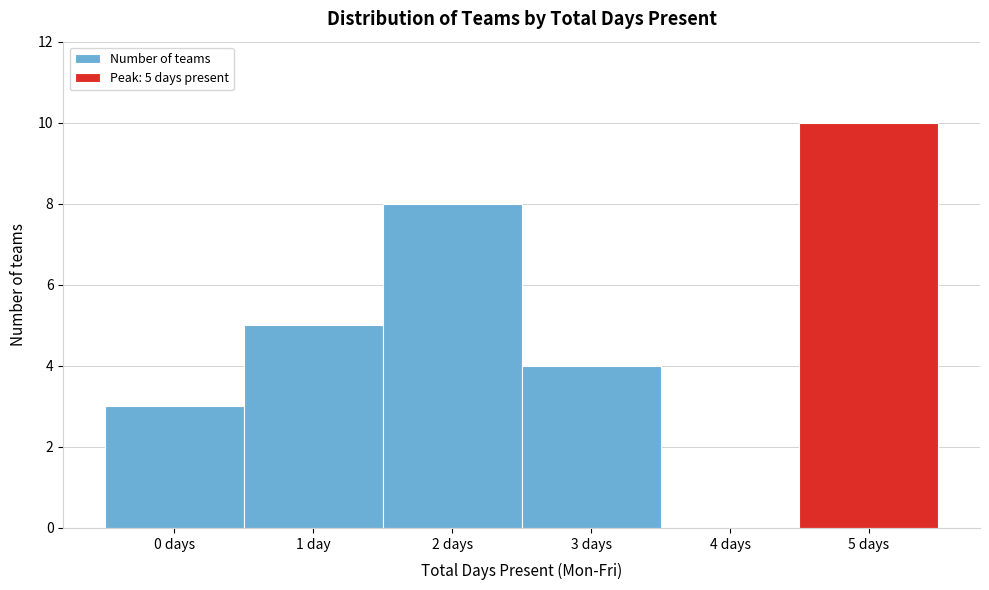

Reading left to right, transcribe all the data shown in this chart.

0 days=3	1 day=5	2 days=8	3 days=4	4 days=0	5 days=10